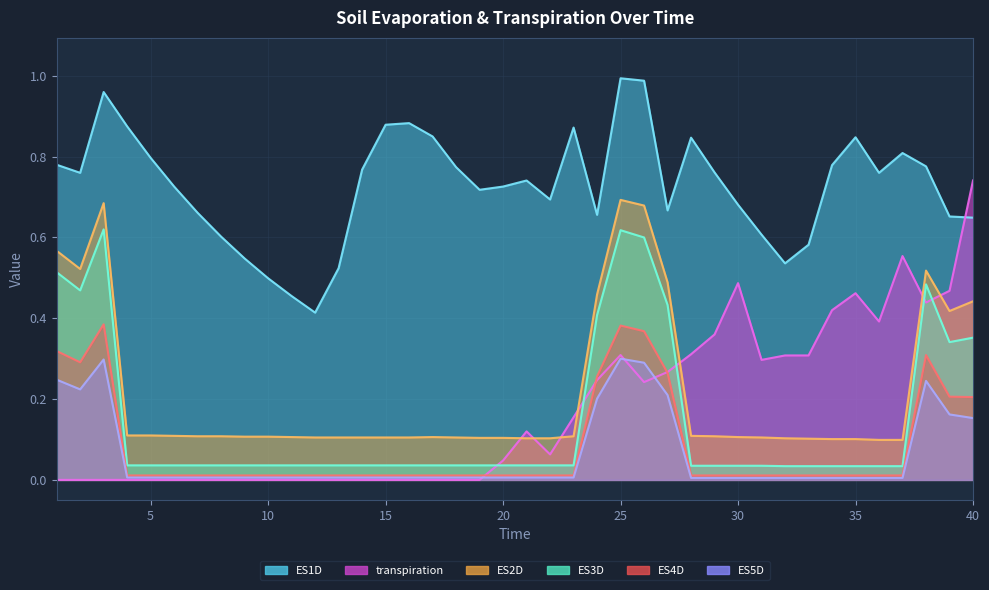

Reading left to right, what are all the values shown in this chart?

ES1D: 1=0.8	2=0.8	3=1.0	4=0.9	5=0.8	6=0.7	7=0.7	8=0.6	9=0.5	10=0.5	11=0.5	12=0.4	13=0.5	14=0.8	15=0.9	16=0.9	17=0.8	18=0.8	19=0.7	20=0.7	21=0.7	22=0.7	23=0.9	24=0.7	25=1.0	26=1.0	27=0.7	28=0.8	29=0.8	30=0.7	31=0.6	32=0.5	33=0.6	34=0.8	35=0.8	36=0.8	37=0.8	38=0.8	39=0.7	40=0.6
transpiration: 1=0.0	2=0.0	3=0.0	4=0.0	5=0.0	6=0.0	7=0.0	8=0.0	9=0.0	10=0.0	11=0.0	12=0.0	13=0.0	14=0.0	15=0.0	16=0.0	17=0.0	18=0.0	19=0.0	20=0.0	21=0.1	22=0.1	23=0.2	24=0.2	25=0.3	26=0.2	27=0.3	28=0.3	29=0.4	30=0.5	31=0.3	32=0.3	33=0.3	34=0.4	35=0.5	36=0.4	37=0.6	38=0.4	39=0.5	40=0.7
ES2D: 1=0.6	2=0.5	3=0.7	4=0.1	5=0.1	6=0.1	7=0.1	8=0.1	9=0.1	10=0.1	11=0.1	12=0.1	13=0.1	14=0.1	15=0.1	16=0.1	17=0.1	18=0.1	19=0.1	20=0.1	21=0.1	22=0.1	23=0.1	24=0.5	25=0.7	26=0.7	27=0.5	28=0.1	29=0.1	30=0.1	31=0.1	32=0.1	33=0.1	34=0.1	35=0.1	36=0.1	37=0.1	38=0.5	39=0.4	40=0.4
ES3D: 1=0.5	2=0.5	3=0.6	4=0.0	5=0.0	6=0.0	7=0.0	8=0.0	9=0.0	10=0.0	11=0.0	12=0.0	13=0.0	14=0.0	15=0.0	16=0.0	17=0.0	18=0.0	19=0.0	20=0.0	21=0.0	22=0.0	23=0.0	24=0.4	25=0.6	26=0.6	27=0.4	28=0.0	29=0.0	30=0.0	31=0.0	32=0.0	33=0.0	34=0.0	35=0.0	36=0.0	37=0.0	38=0.5	39=0.3	40=0.4
ES4D: 1=0.3	2=0.3	3=0.4	4=0.0	5=0.0	6=0.0	7=0.0	8=0.0	9=0.0	10=0.0	11=0.0	12=0.0	13=0.0	14=0.0	15=0.0	16=0.0	17=0.0	18=0.0	19=0.0	20=0.0	21=0.0	22=0.0	23=0.0	24=0.3	25=0.4	26=0.4	27=0.3	28=0.0	29=0.0	30=0.0	31=0.0	32=0.0	33=0.0	34=0.0	35=0.0	36=0.0	37=0.0	38=0.3	39=0.2	40=0.2
ES5D: 1=0.2	2=0.2	3=0.3	4=0.0	5=0.0	6=0.0	7=0.0	8=0.0	9=0.0	10=0.0	11=0.0	12=0.0	13=0.0	14=0.0	15=0.0	16=0.0	17=0.0	18=0.0	19=0.0	20=0.0	21=0.0	22=0.0	23=0.0	24=0.2	25=0.3	26=0.3	27=0.2	28=0.0	29=0.0	30=0.0	31=0.0	32=0.0	33=0.0	34=0.0	35=0.0	36=0.0	37=0.0	38=0.2	39=0.2	40=0.2